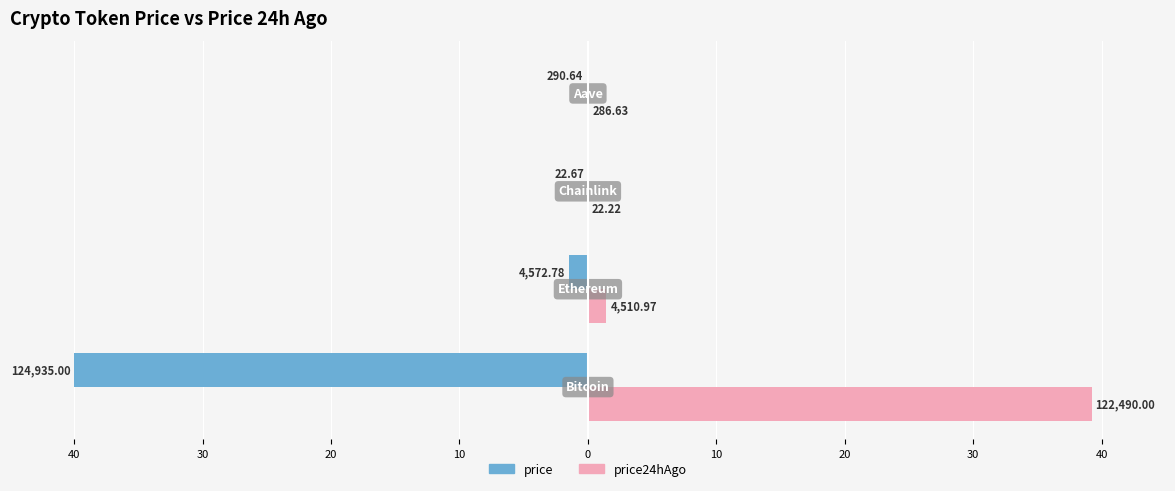

What are all the series names shown in the legend?

price, price24hAgo